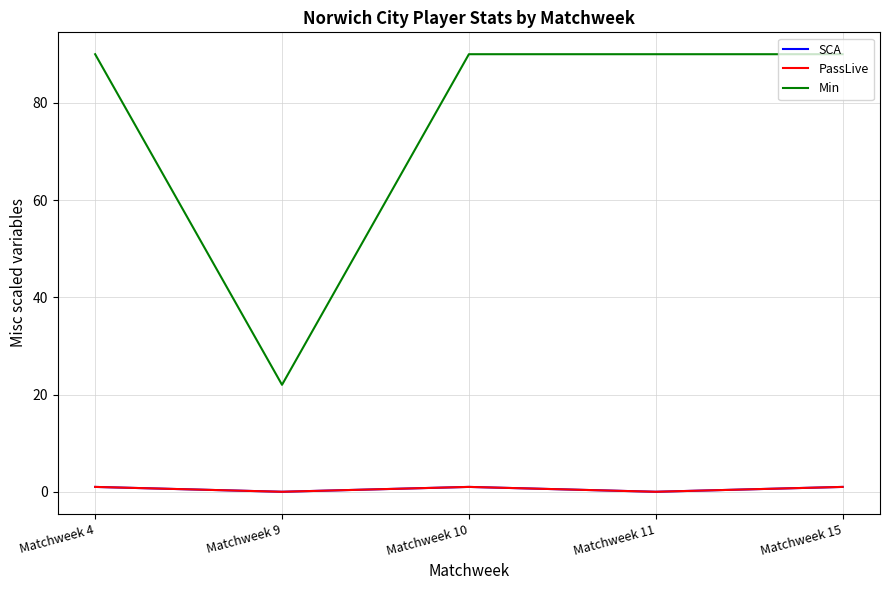

Is this an area chart (filled region under the line)?

No